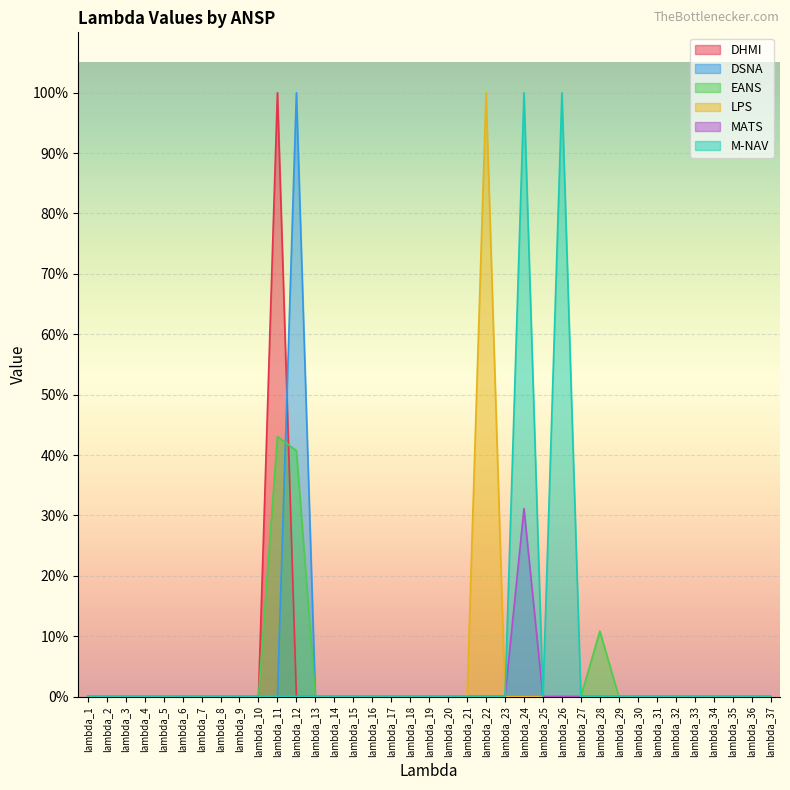

Where is MATS nearest to the value 0?

lambda_1